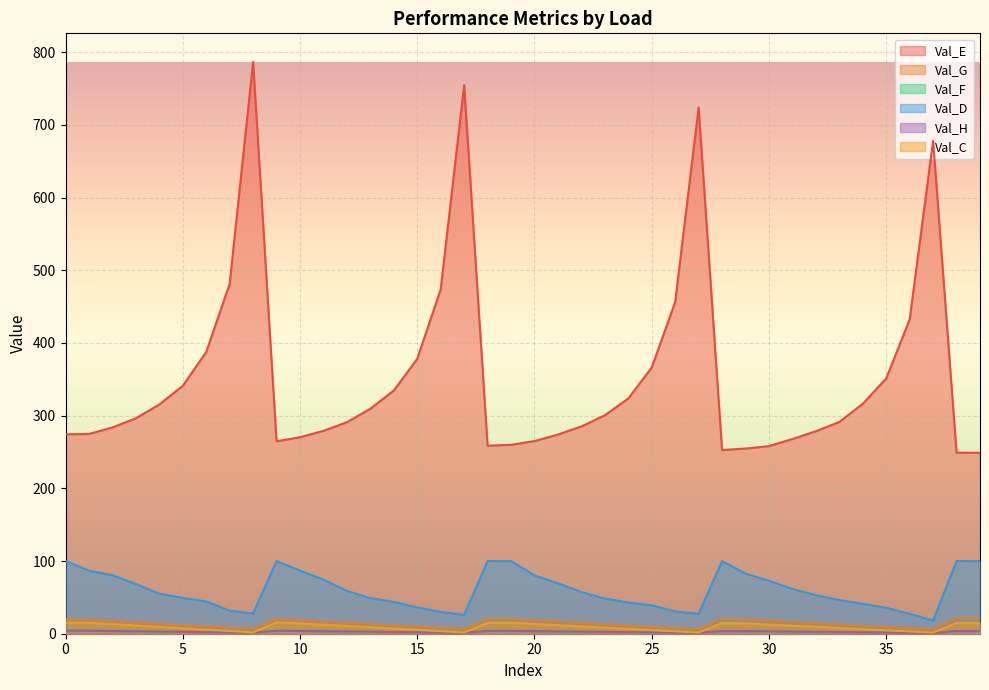

What is the lowest value of the Val_G series?

5.9